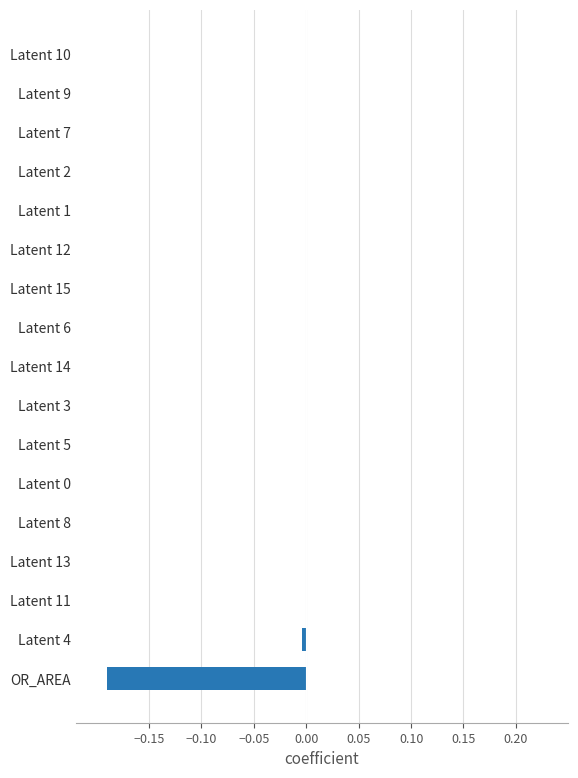

What is the sum of the values at −0.15 and 13?

-0.2